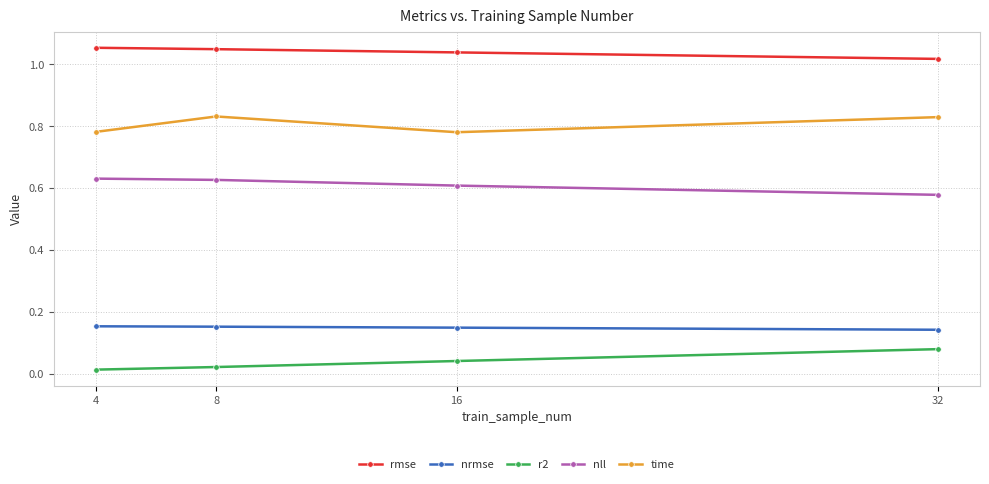

What is the total value across all series at 16?

2.6